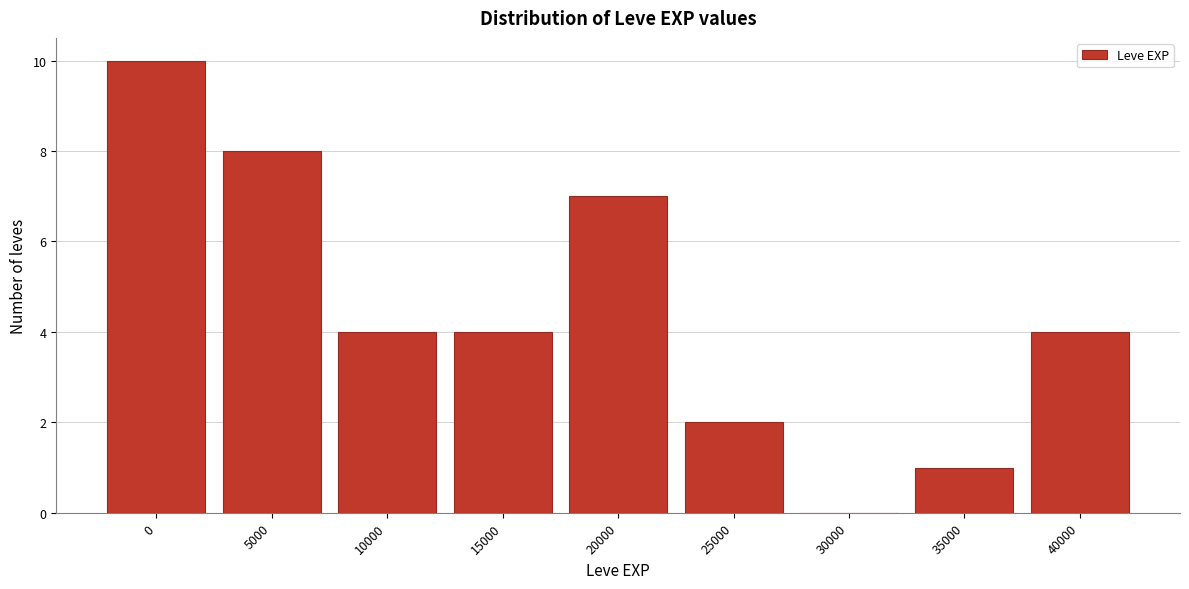

Reading left to right, extract all data points from this chart.

0=10	5000=8	10000=4	15000=4	20000=7	25000=2	30000=0	35000=1	40000=4